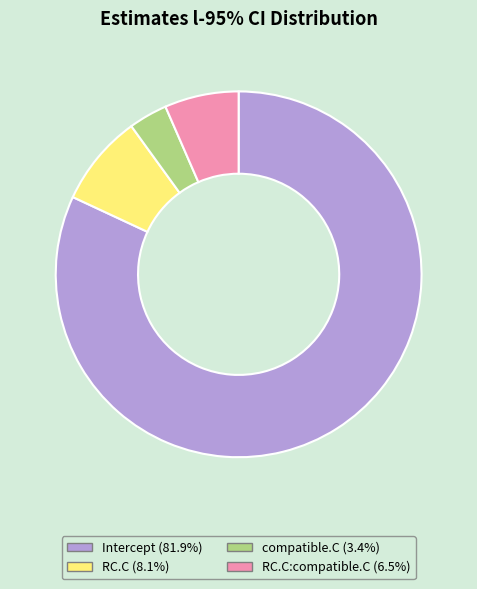

Is there any slice that represents more than half of the pie?

Yes